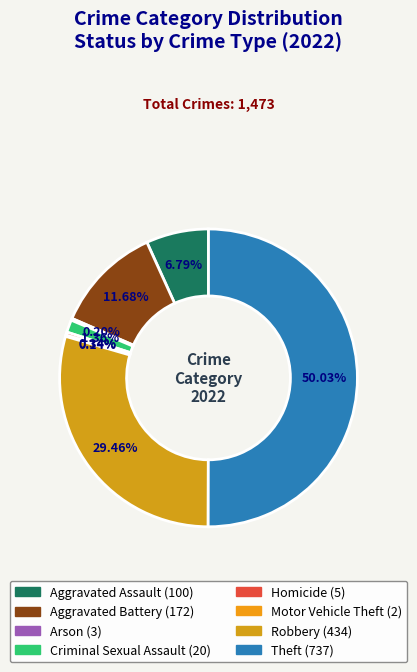

Is the sum of Robbery and Aggravated Assault greater than half?

No